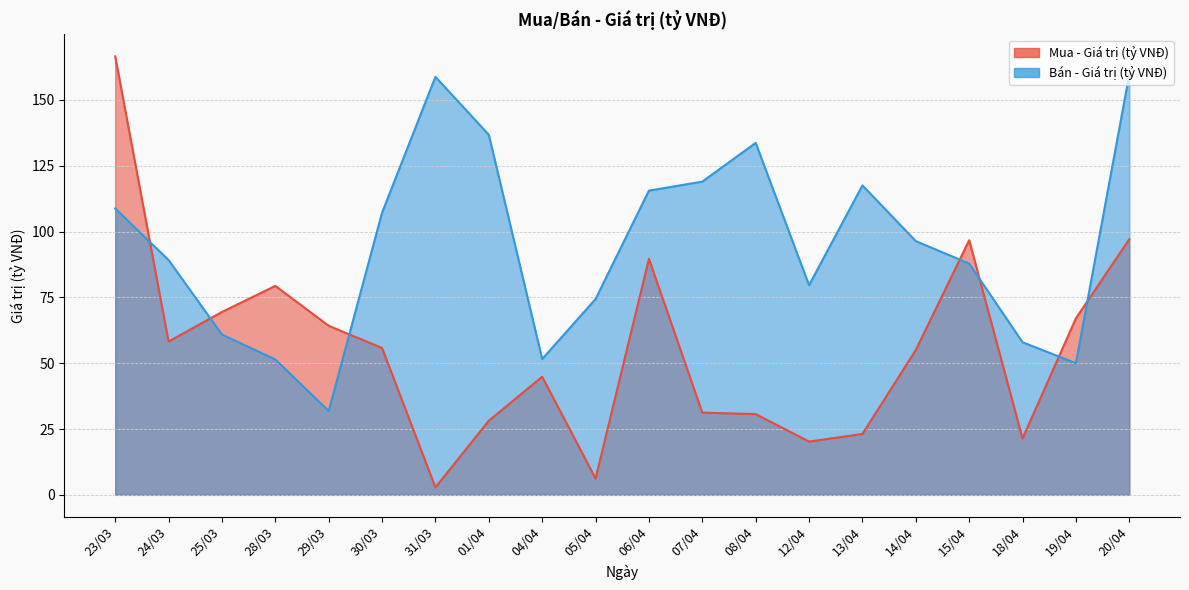

Which series has the widest spread of values?

Mua - Giá trị (tỷ VNĐ)